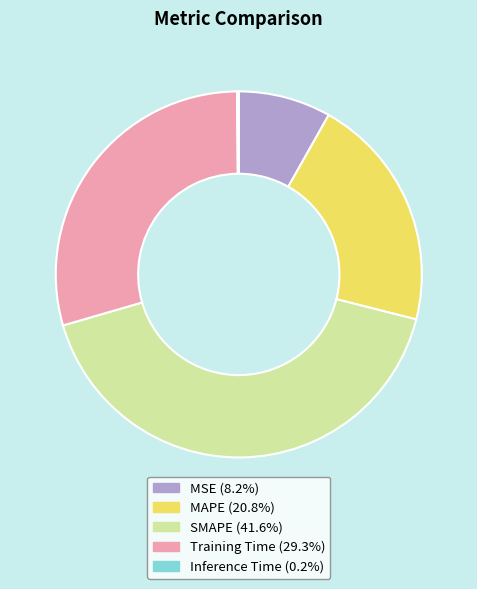

True or false: MSE accounts for 23% of the total.

False